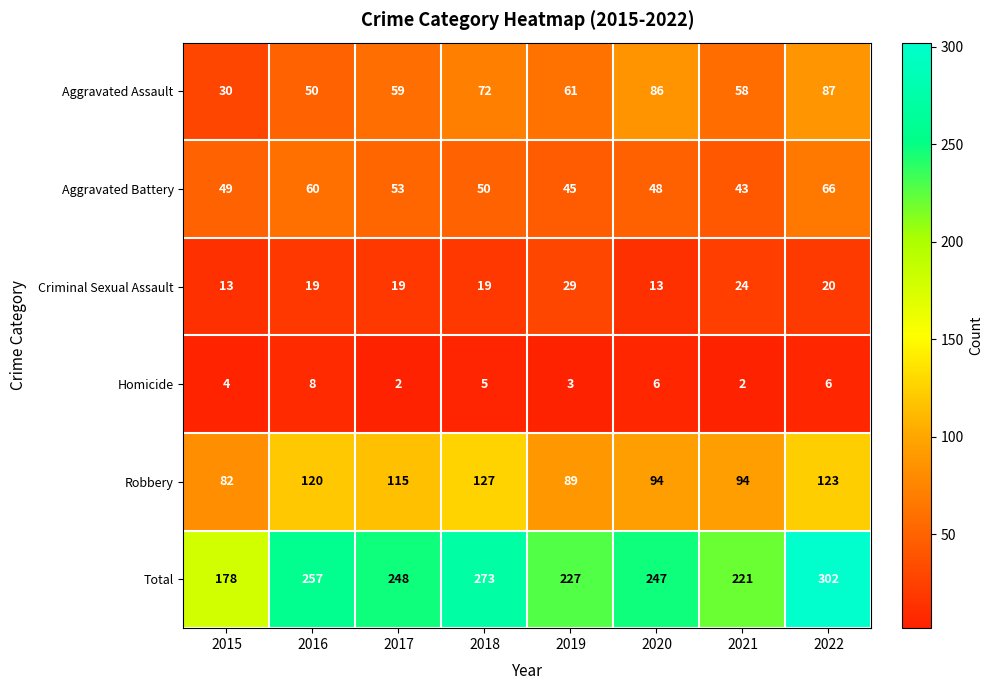

Which category has the highest value in the Aggravated Battery series?

2022